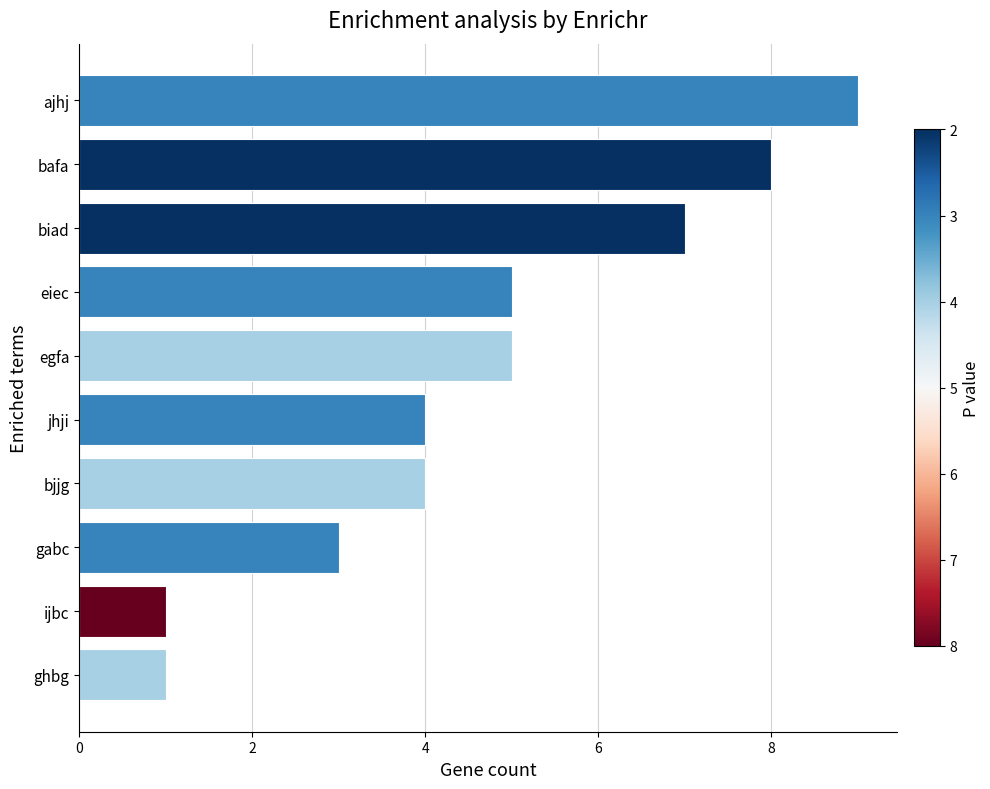

What is the maximum value shown in the chart?

9